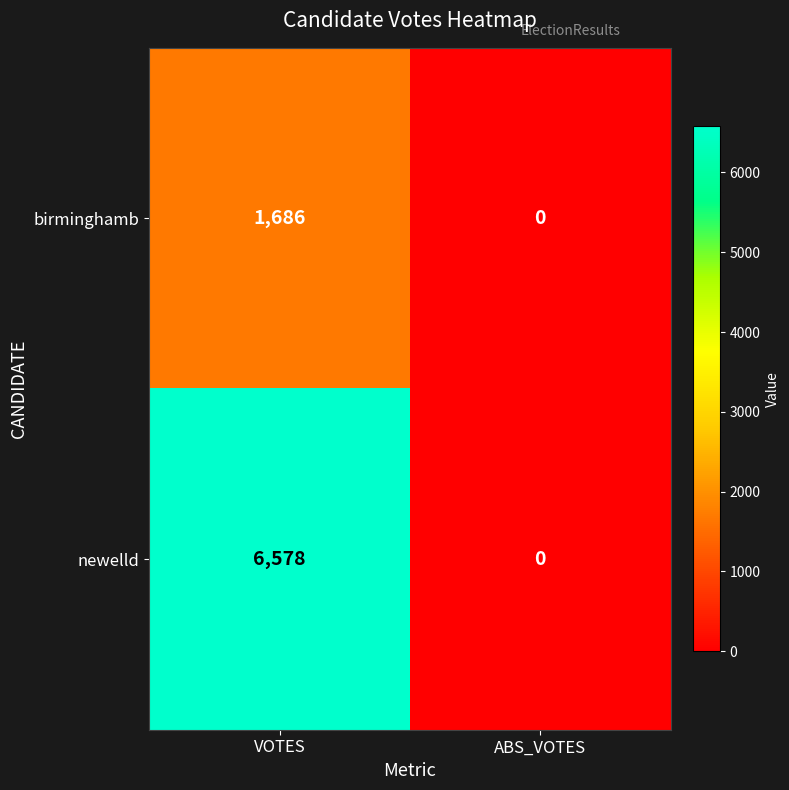

At which category is the sum across all series the highest?

VOTES